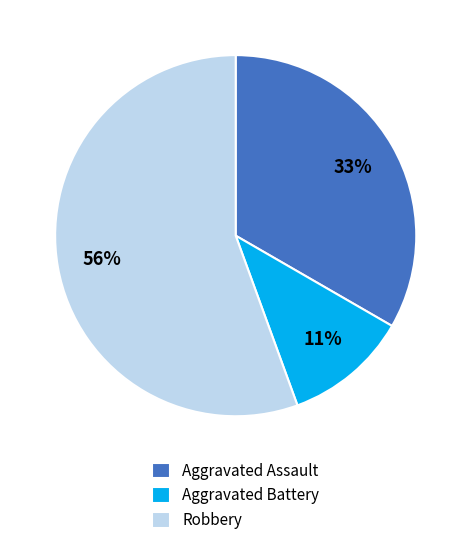

True or false: Aggravated Battery accounts for 26% of the total.

False